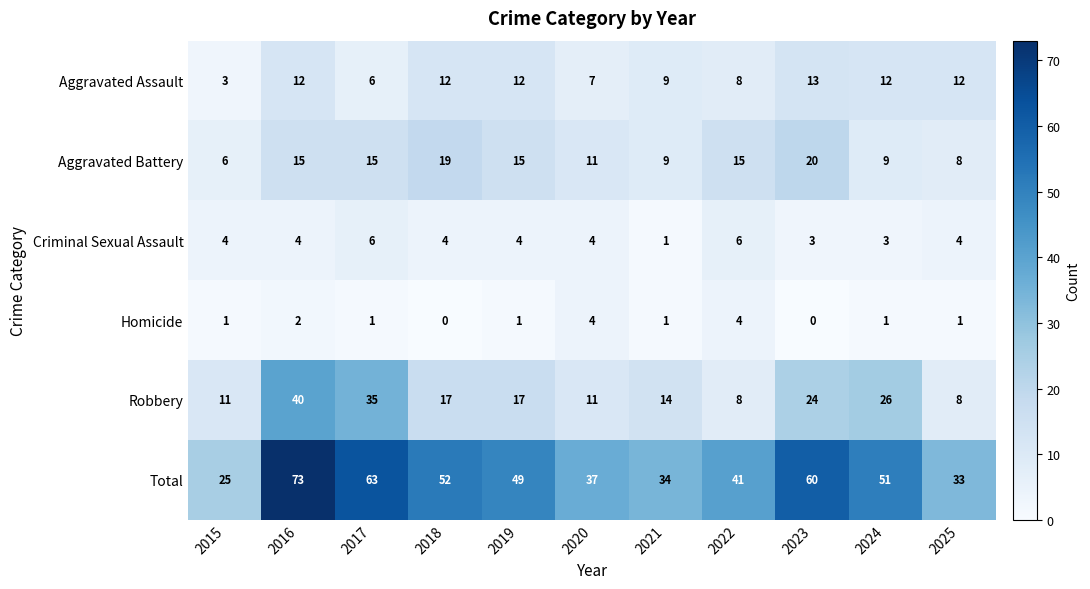

The Robbery series shows 5 at 2023. True or false?

False